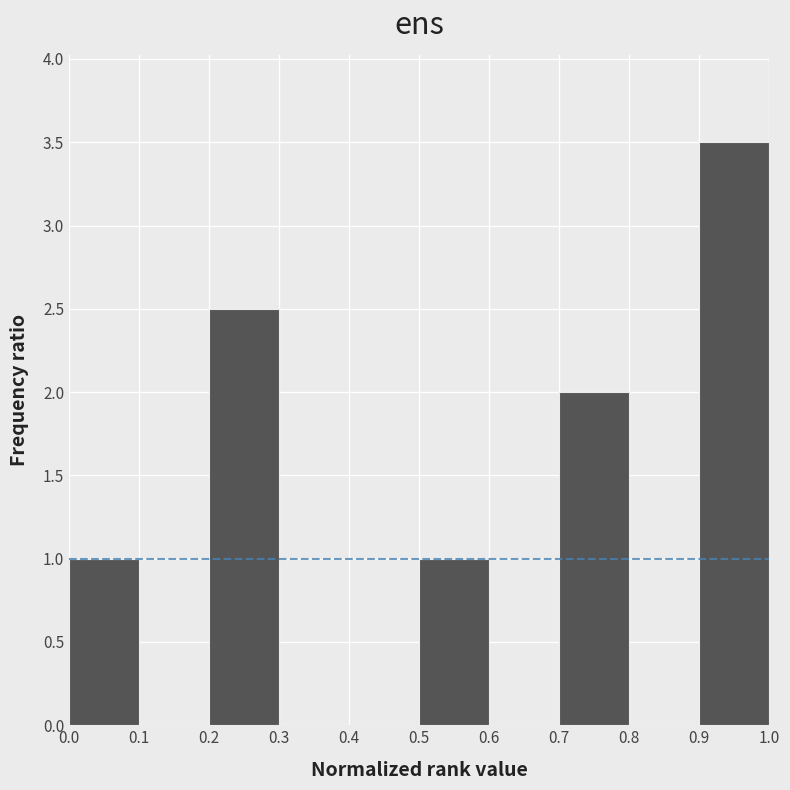

Over which range of the x-axis is the bar tallest?

0.9 to 1.0